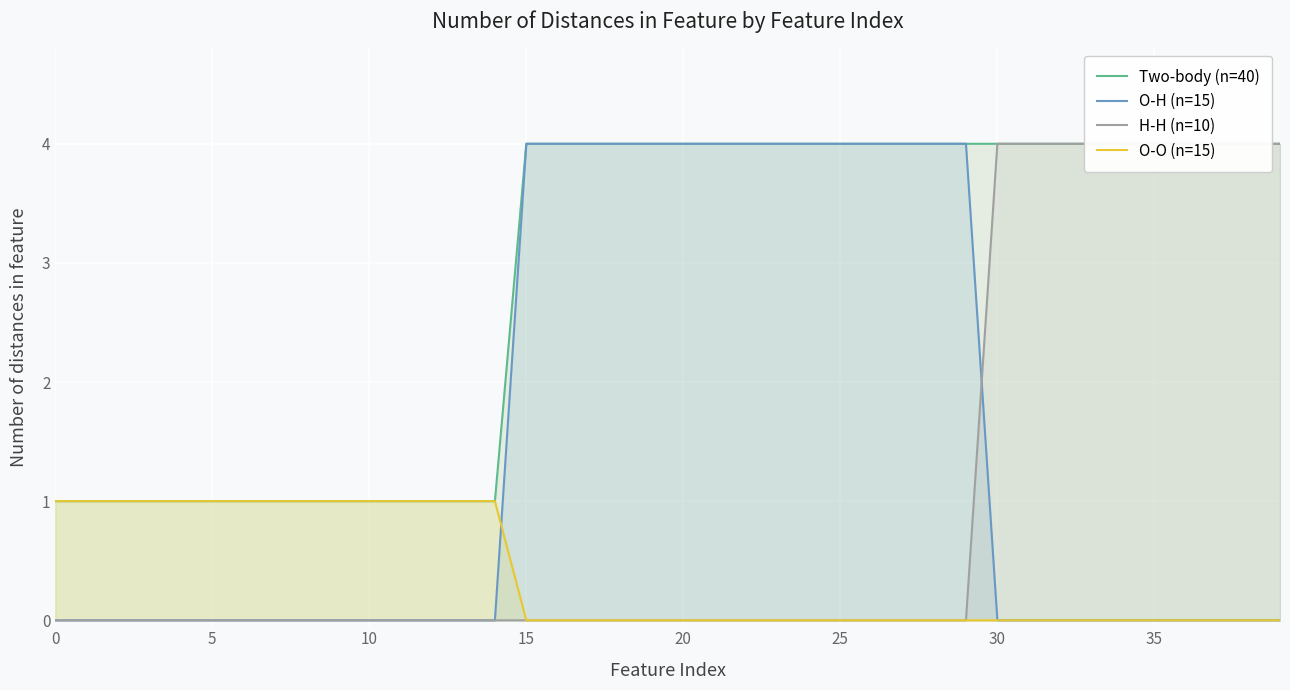

What value does the Two-body (n=40) series have at 30?

4